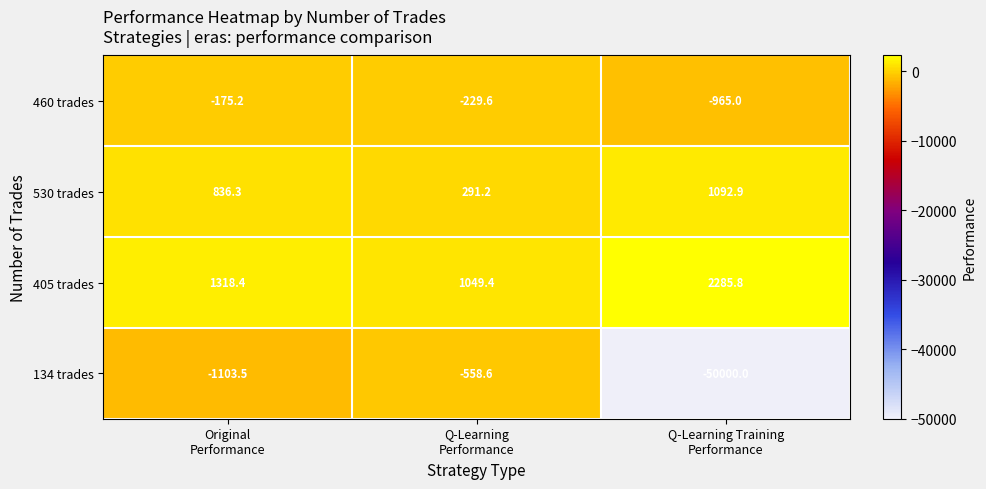

Reading right to left, list all the values displayed in this chart.

460 trades: -965.0	-229.6	-175.2
530 trades: 1092.9	291.2	836.3
405 trades: 2285.8	1049.4	1318.4
134 trades: -50000.0	-558.6	-1103.5